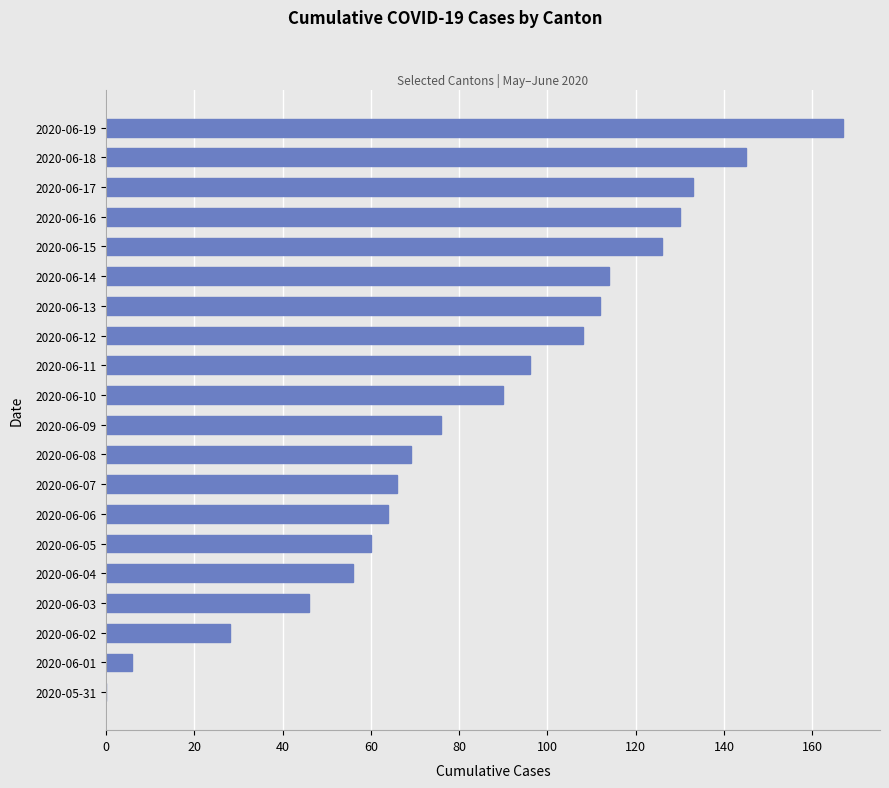

The chart shows a value of 21 at 2020-06-11. True or false?

False